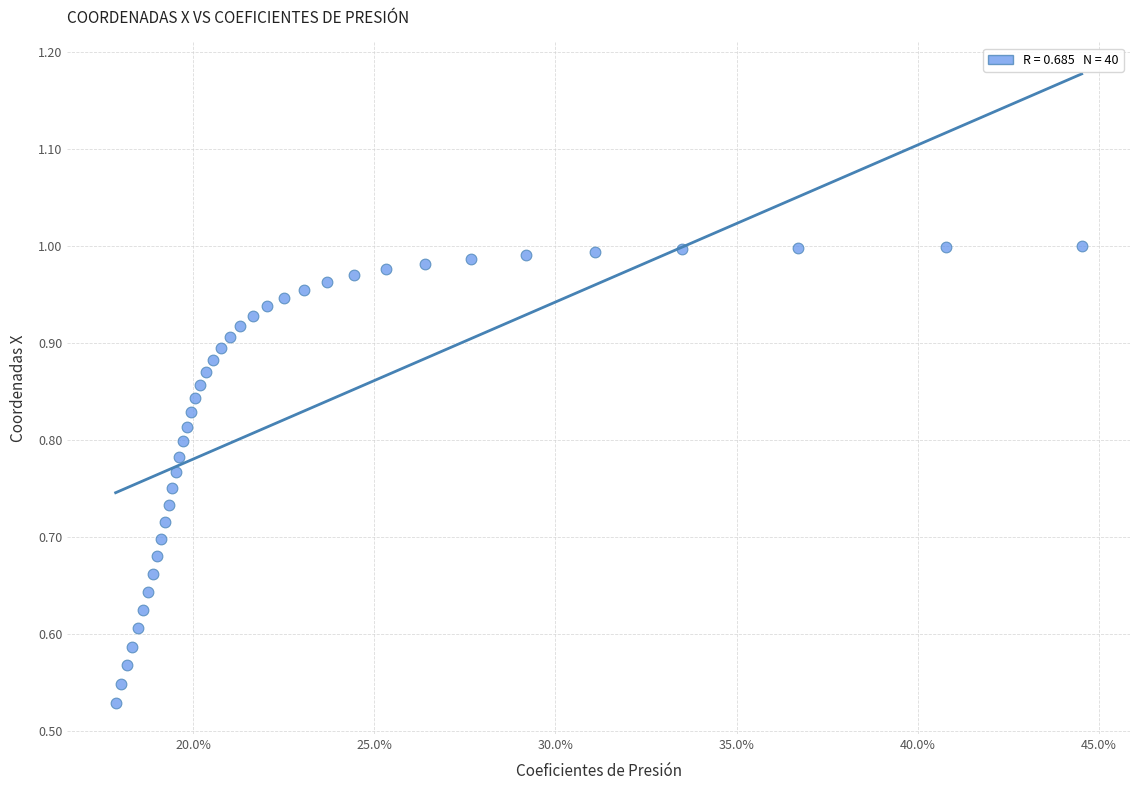

What is the range of X values (max minus min)?

0.3